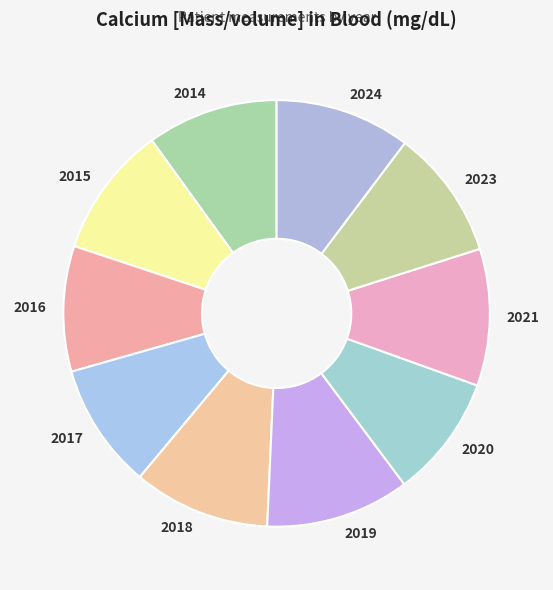

Combined, do 2021 and 2020 account for over 50%?

No